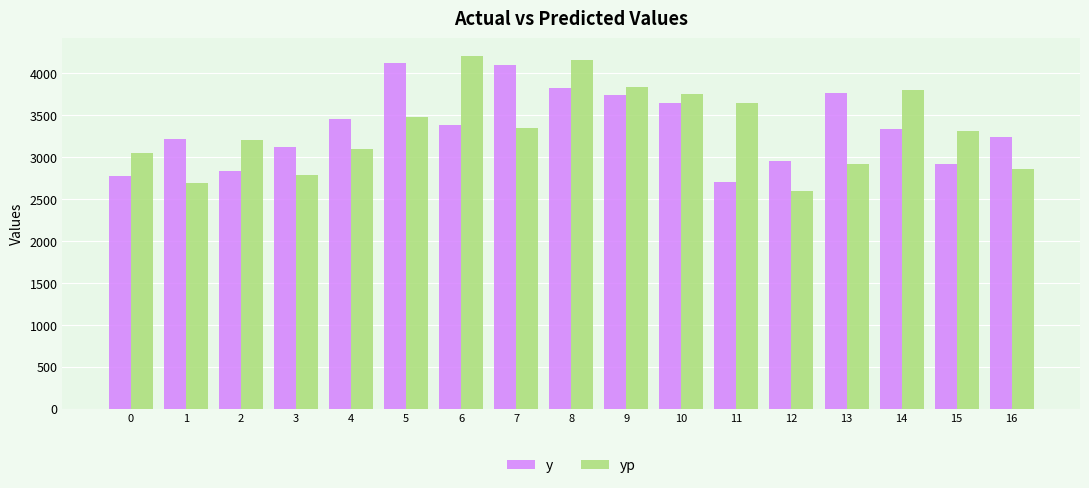

What is the sum of the y values at 2 and 11?

5540.0